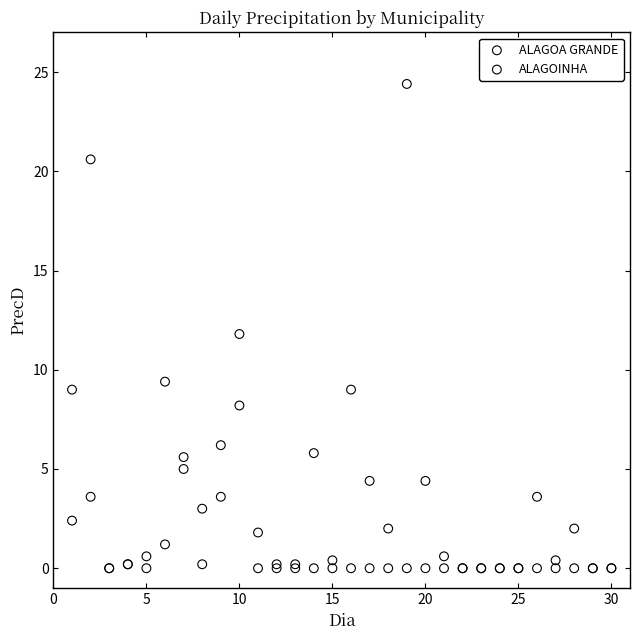

What are all the series names shown in the legend?

ALAGOA GRANDE, ALAGOINHA